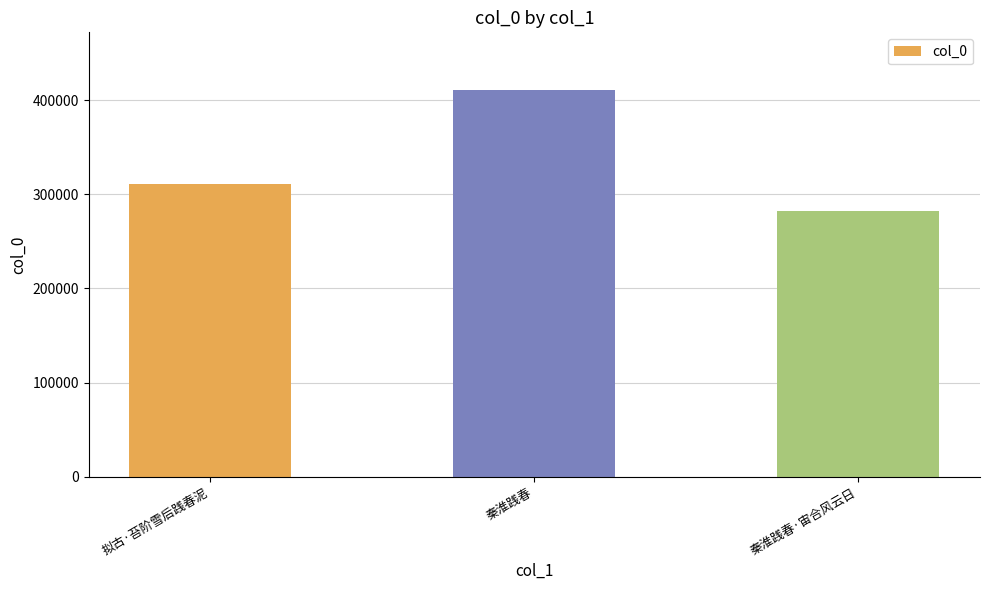

Reading right to left, transcribe all the data shown in this chart.

282304	410517	310473